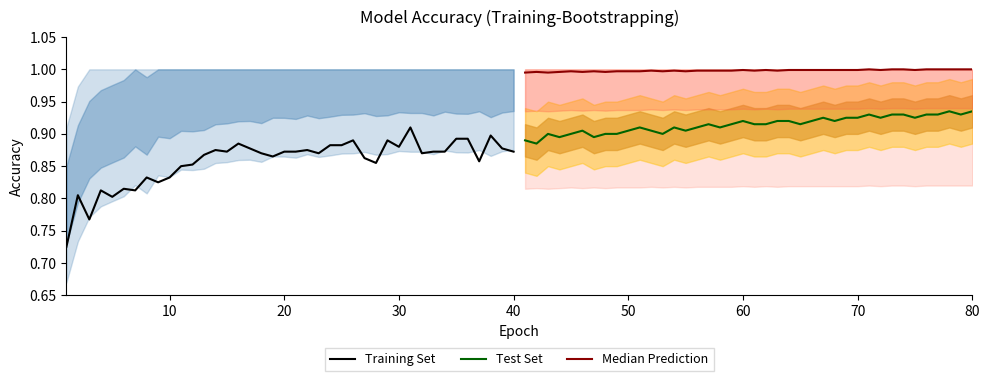

Does the chart display data point markers on the line(s)?

No